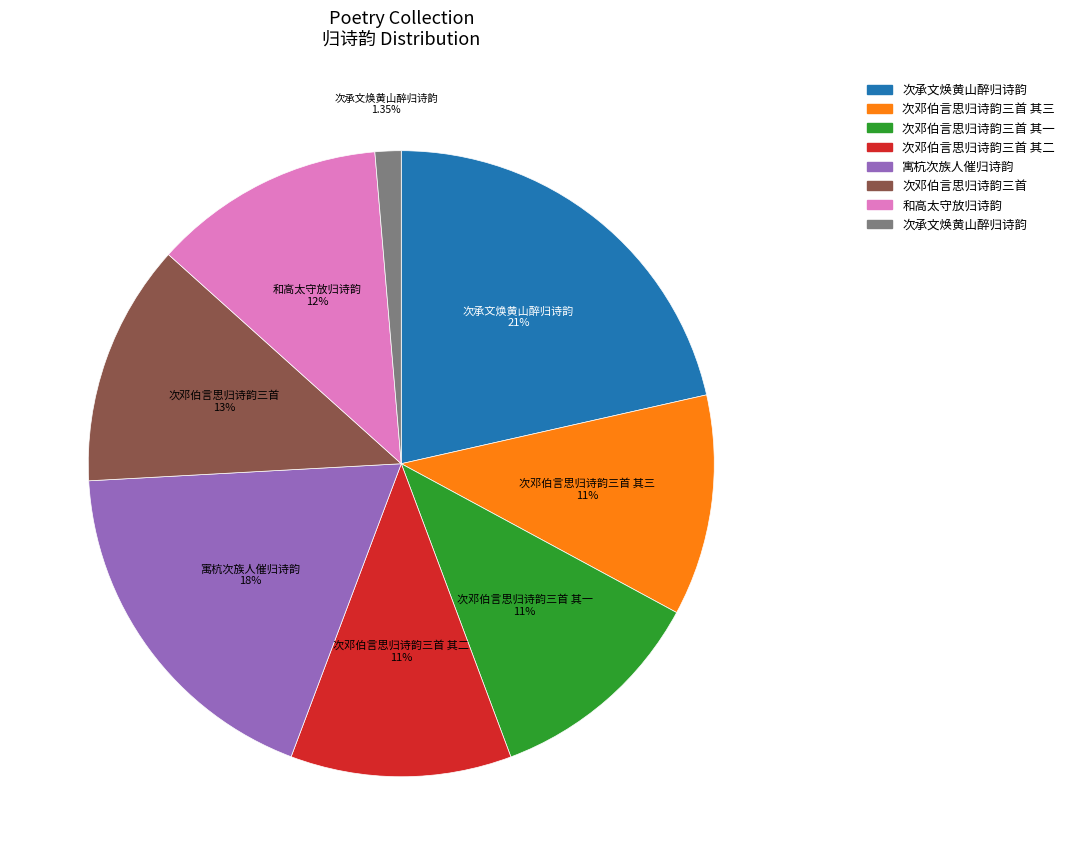

Is there a majority slice in this chart?

No